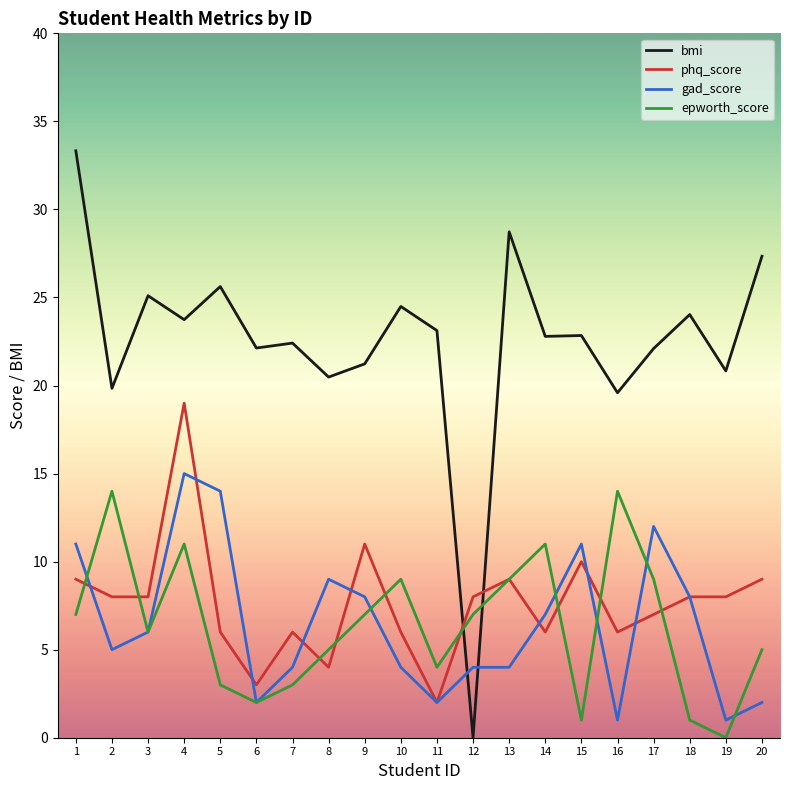

What is the sum of all gad_score values?

130.0